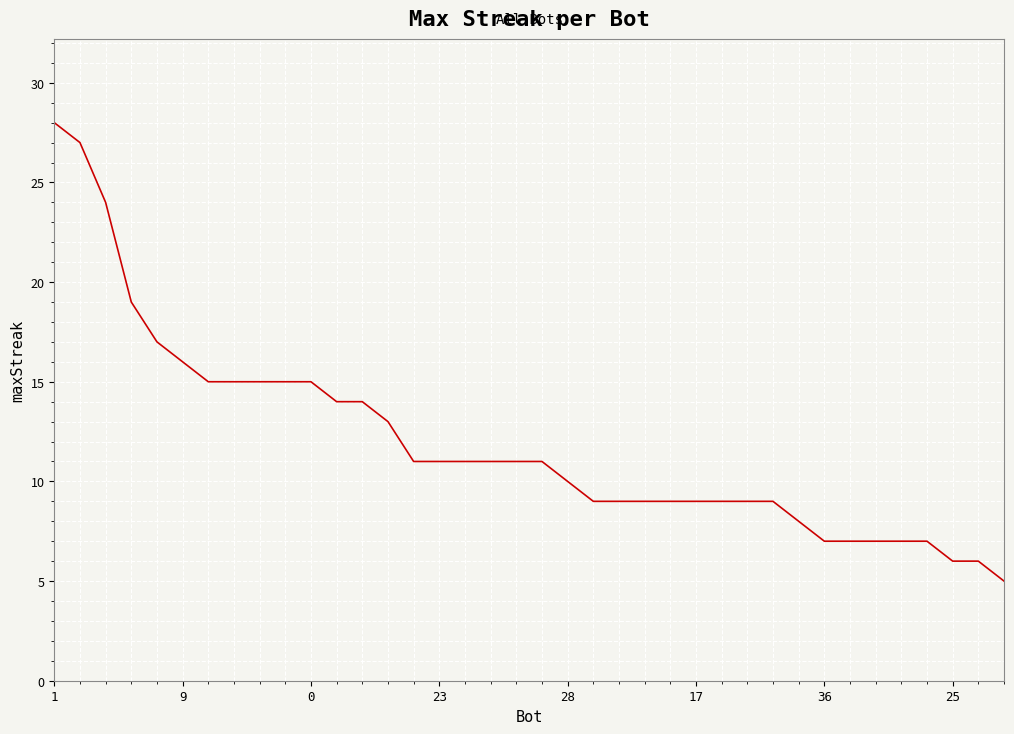

What is the difference between the maximum and minimum values?

23